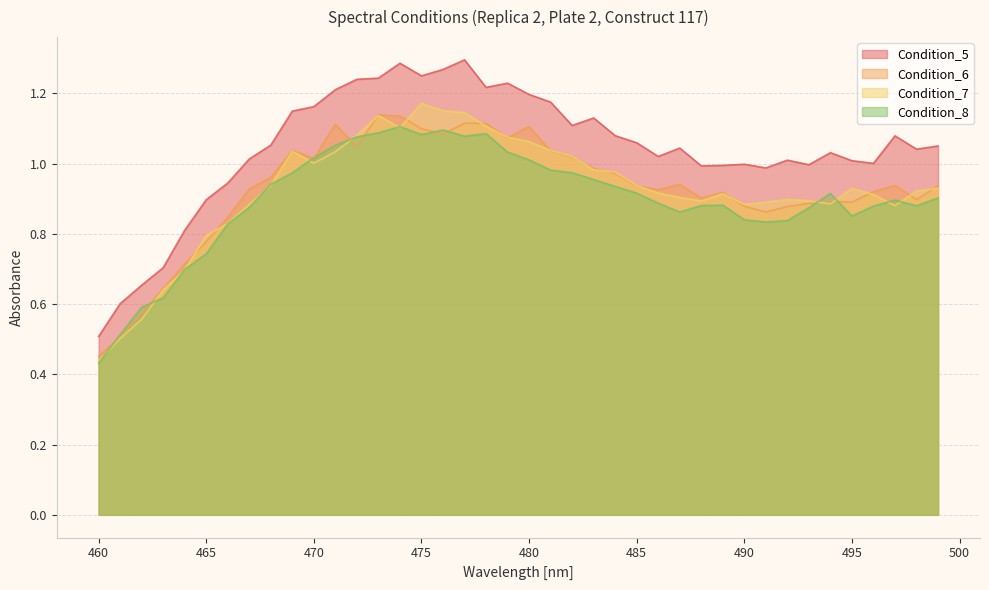

True or false: Condition_5 and Condition_6 cross at least once.

False